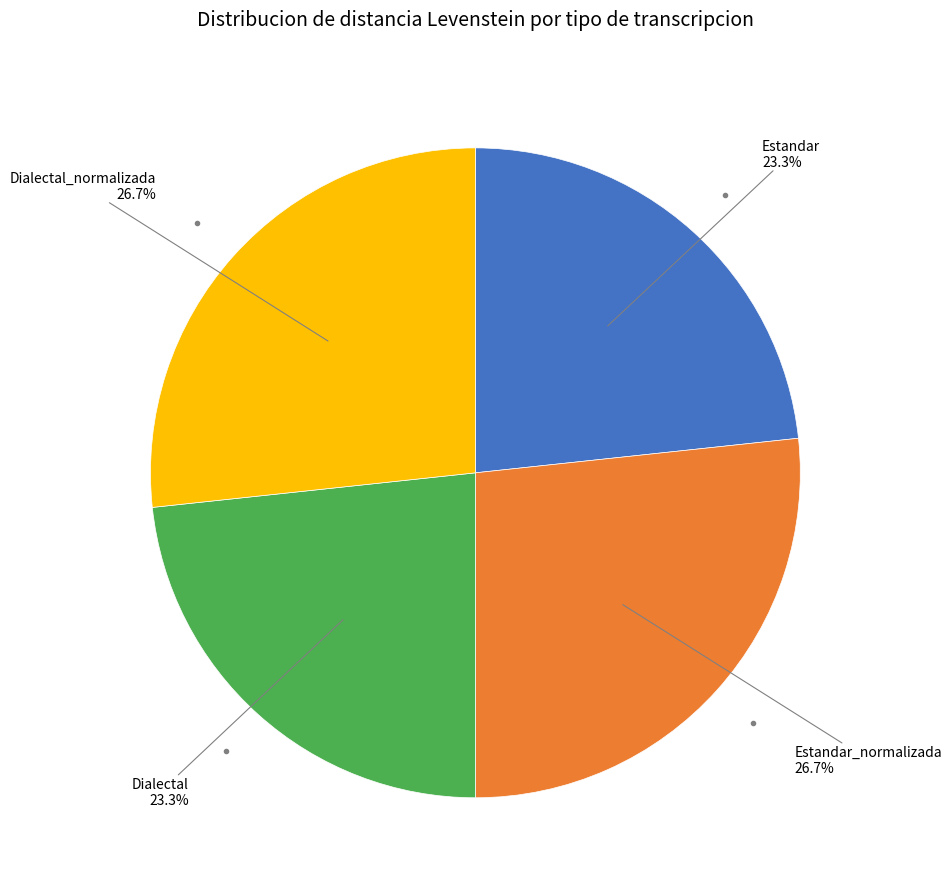

Is there a majority slice in this chart?

No